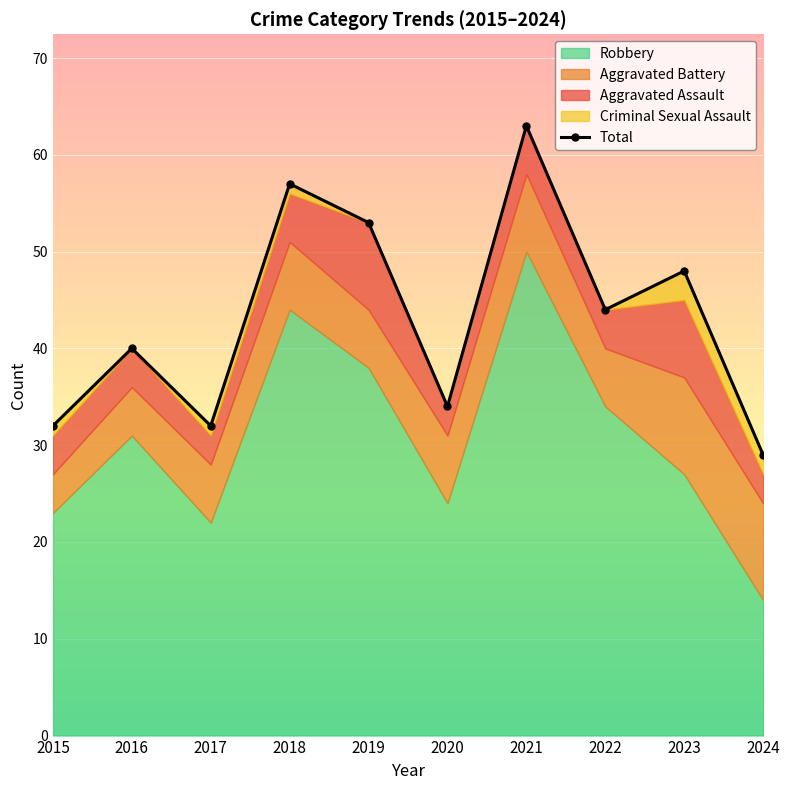

What is the change in value from 2017 to 2021?

+31